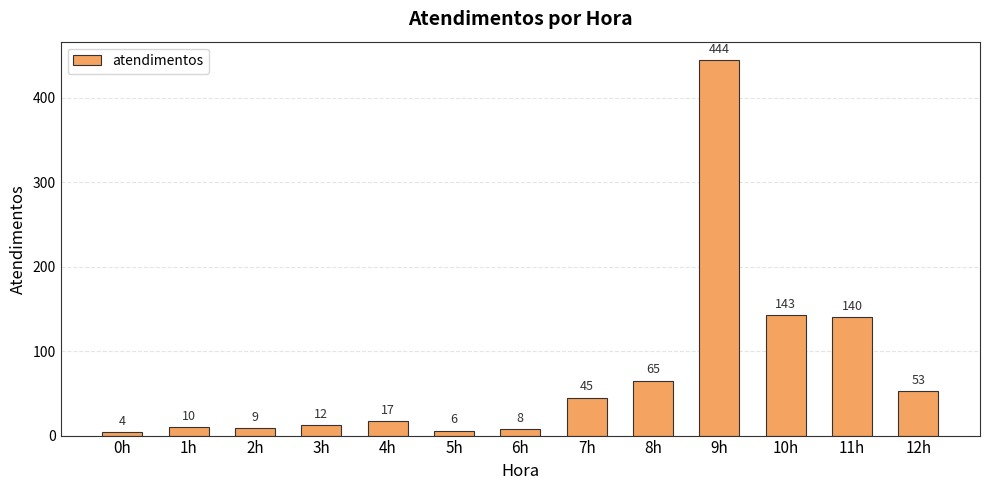

What is the difference between the maximum and minimum values?

440